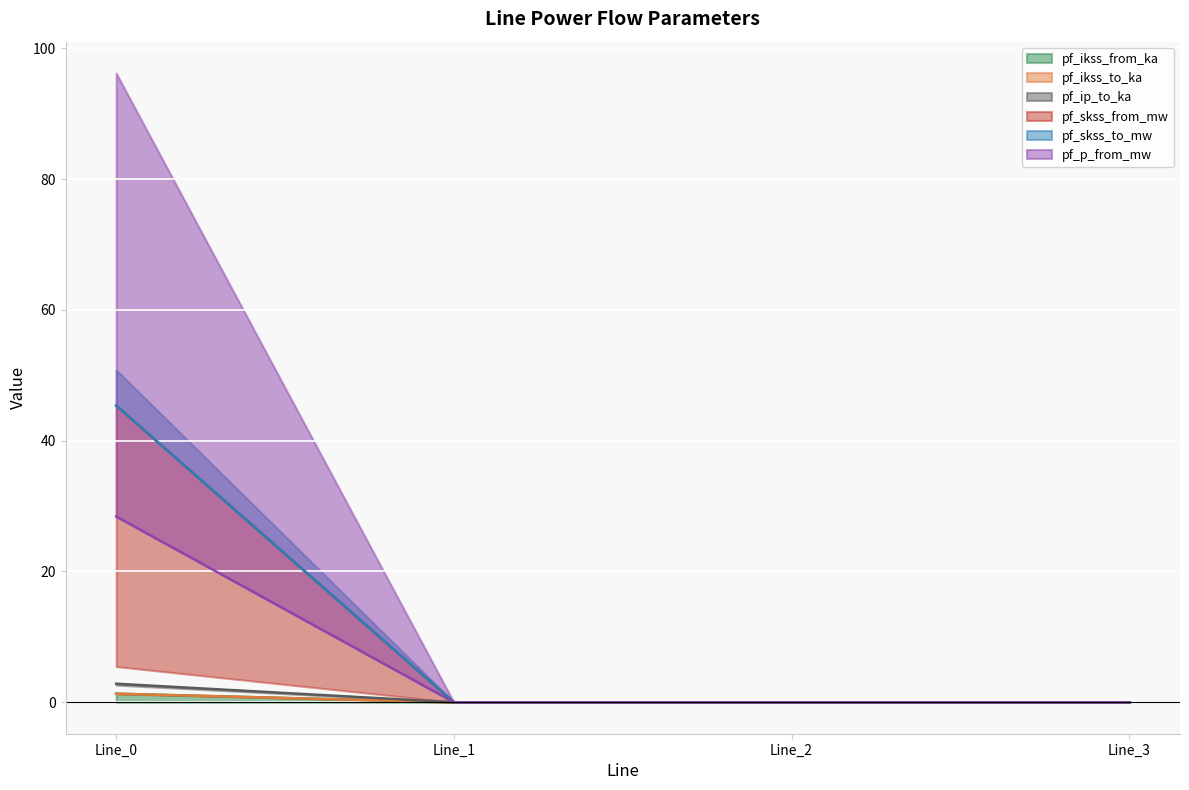

At Line_1, list the series in order from smallest to largest.

pf_ikss_from_ka, pf_ikss_to_ka, pf_ip_to_ka, pf_skss_from_mw, pf_skss_to_mw, pf_p_from_mw